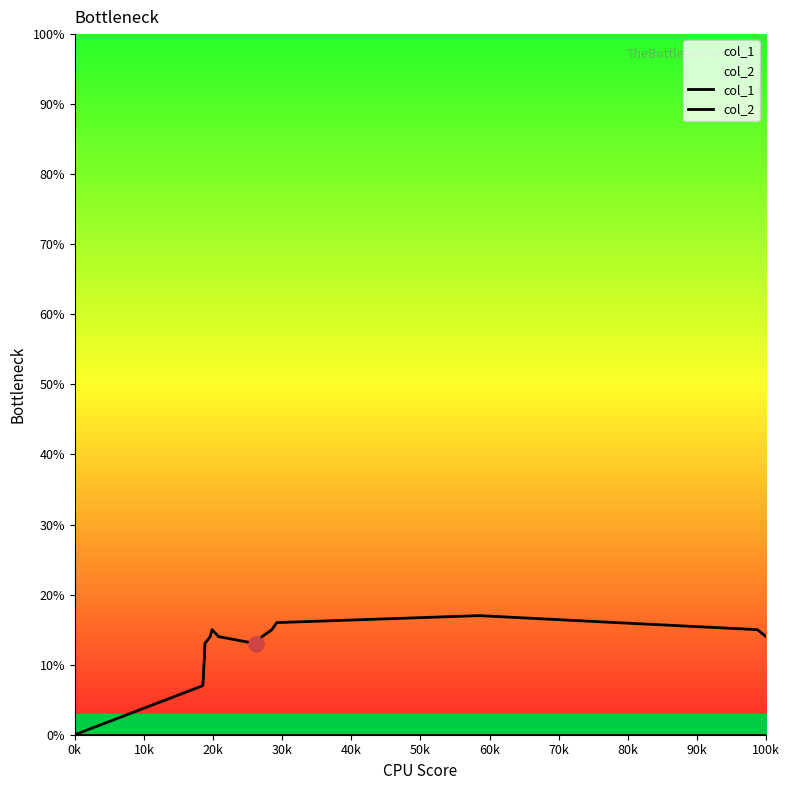

What are all the series names shown in the legend?

col_1, col_2